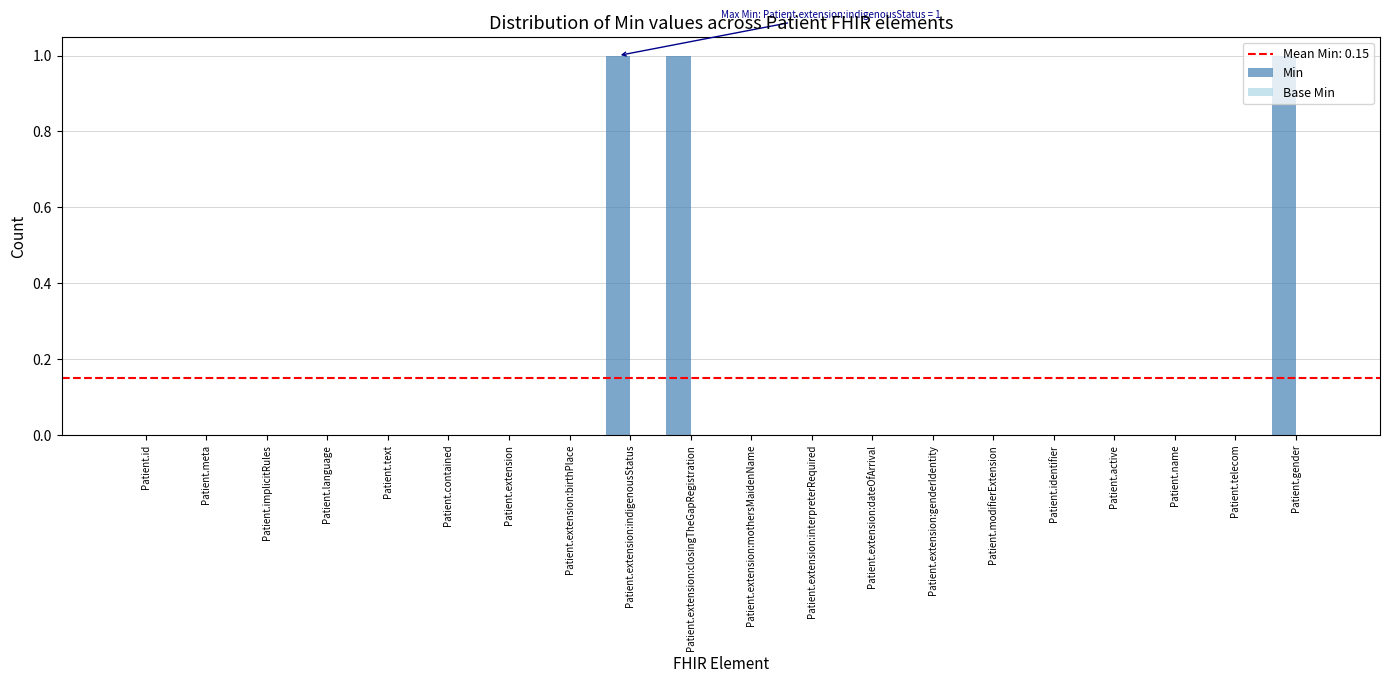

The chart shows a value of 2 at Patient.gender. True or false?

False